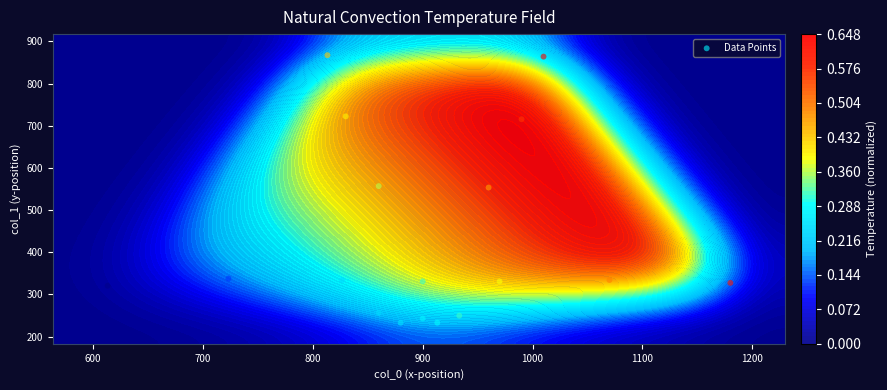

Reading left to right, extract all data points from this chart.

243.0	330.8	334.1	337.5	320.6	330.8	334.1	327.4	556.9	722.2	867.4	553.5	715.5	864.0	232.9	232.9	256.5	249.8